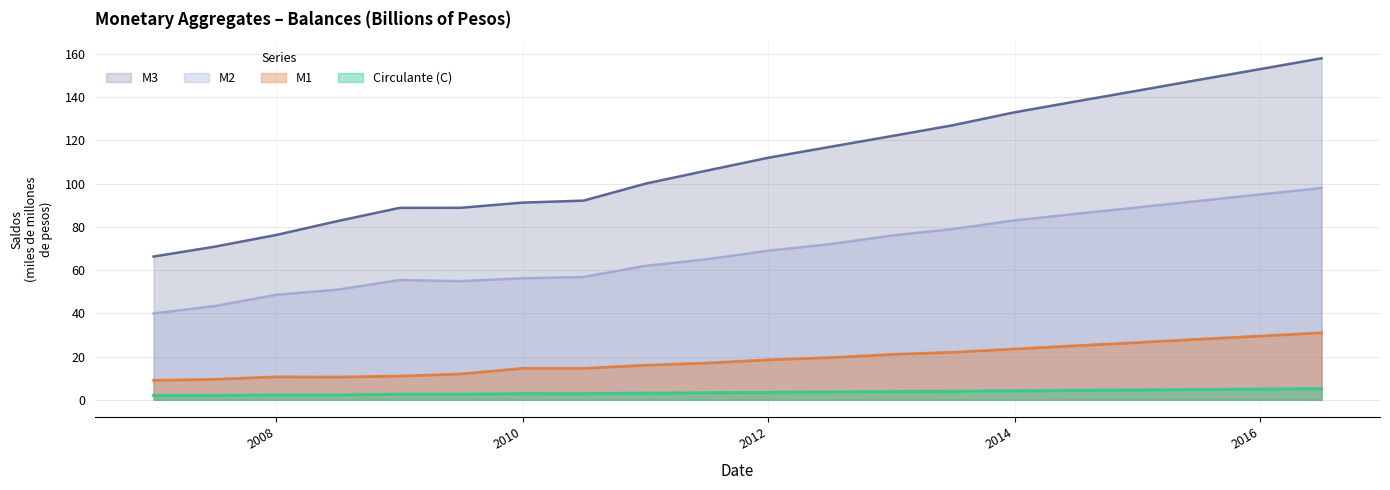

Reading right to left, extract all data points from this chart.

Circulante (C): 5.2	5.0	4.8	4.5	4.3	4.2	4.0	3.8	3.6	3.5	3.2	3.1	2.9	2.9	2.6	2.6	2.3	2.3	2.0	2.0
M1: 31.0	29.5	28.0	26.5	25.0	23.5	22.0	21.0	19.5	18.5	17.0	16.0	14.6	14.5	12.0	11.0	10.5	10.6	9.5	9.0
M2: 98.0	95.0	92.0	89.0	86.0	83.0	79.0	76.0	72.0	69.0	65.0	62.0	56.8	56.2	54.9	55.4	51.0	48.6	43.4	40.0
M3: 158.0	153.0	148.0	143.0	138.0	133.0	127.0	122.0	117.0	112.0	106.0	100.0	92.1	91.2	88.8	88.8	82.7	76.3	70.8	66.3